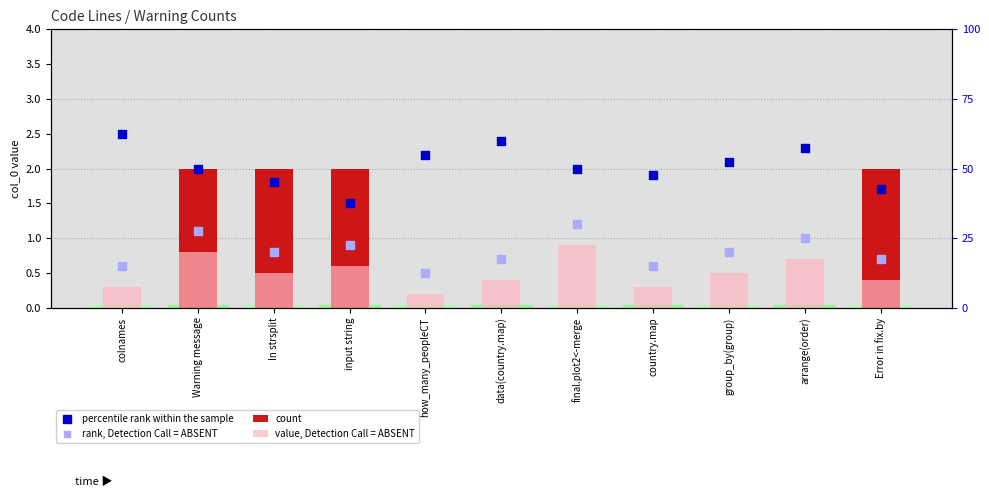

At which category is the sum across all series the highest?

Warning message